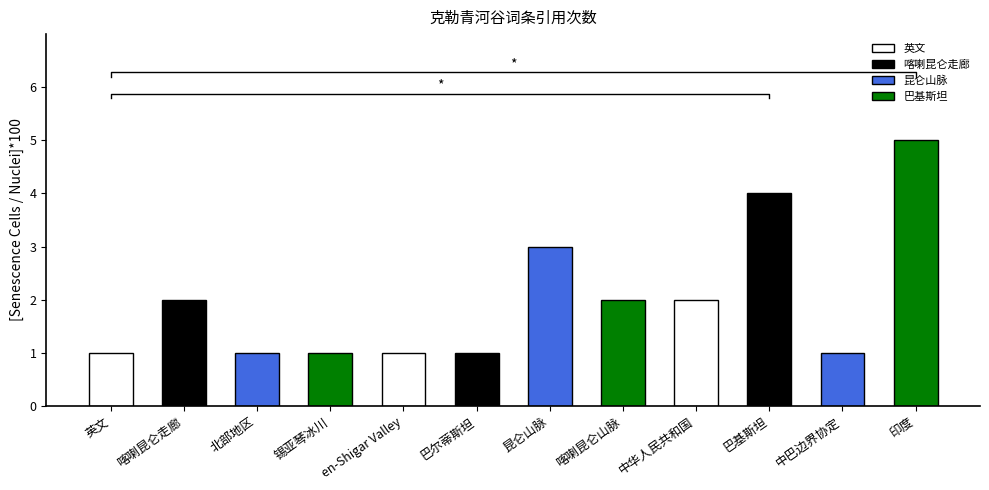

How many bars are there in total?

12